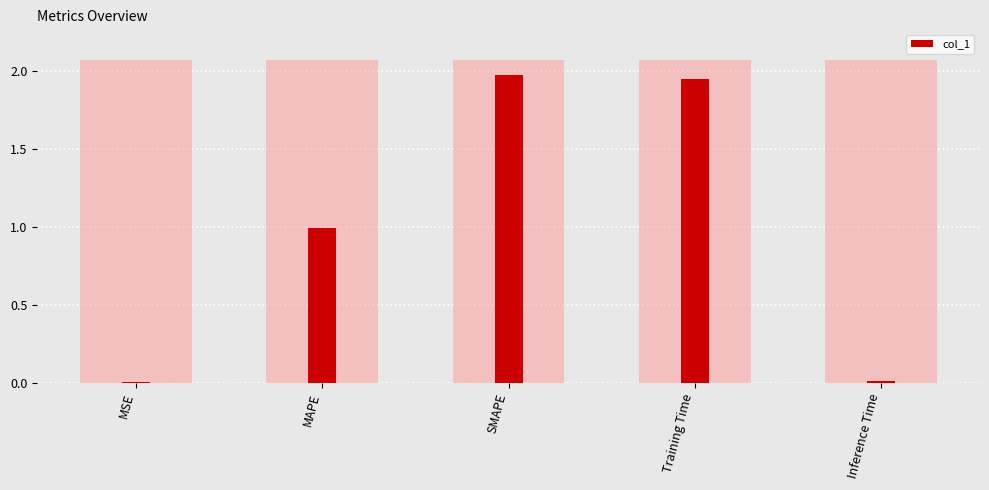

What is the difference between the second highest and second lowest values?

1.9